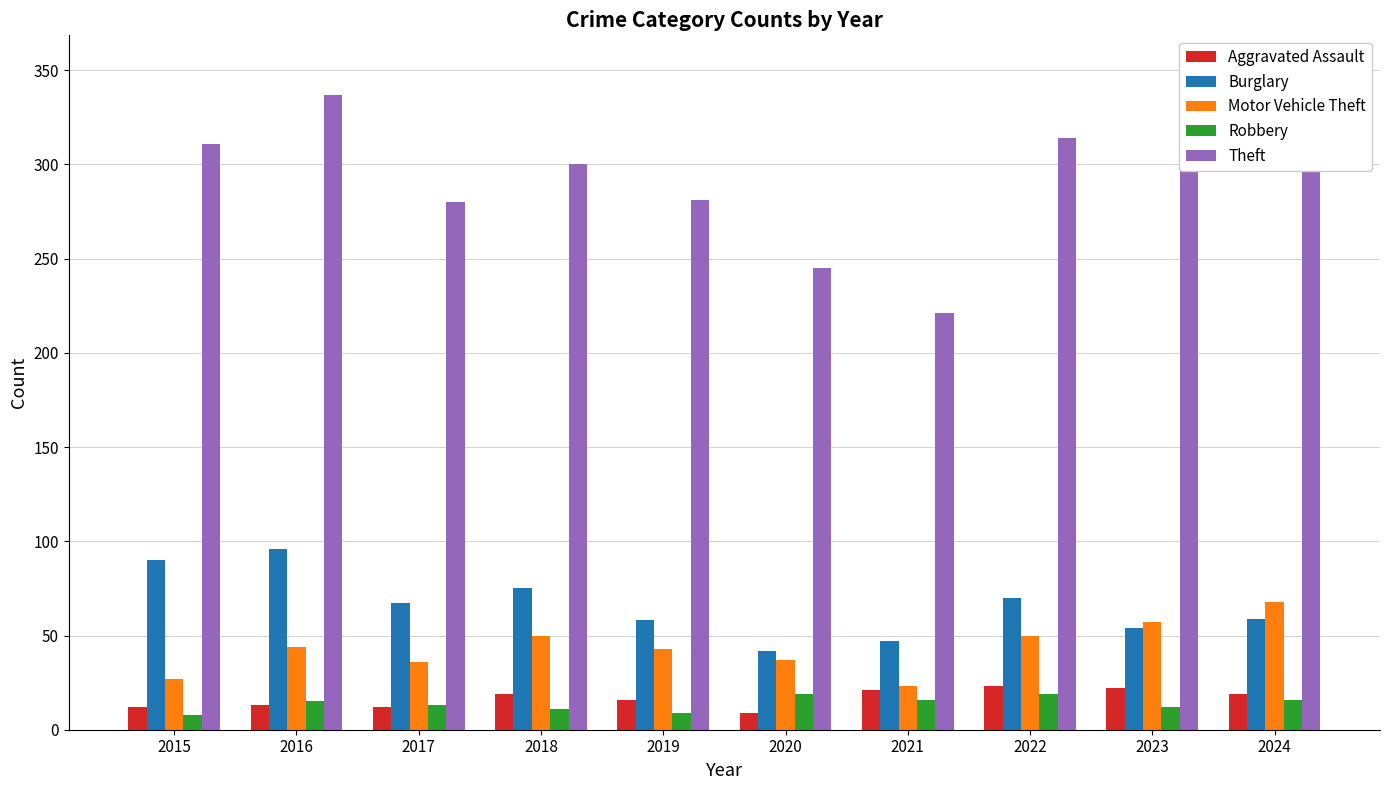

At which label is Motor Vehicle Theft closest to 45?

2016